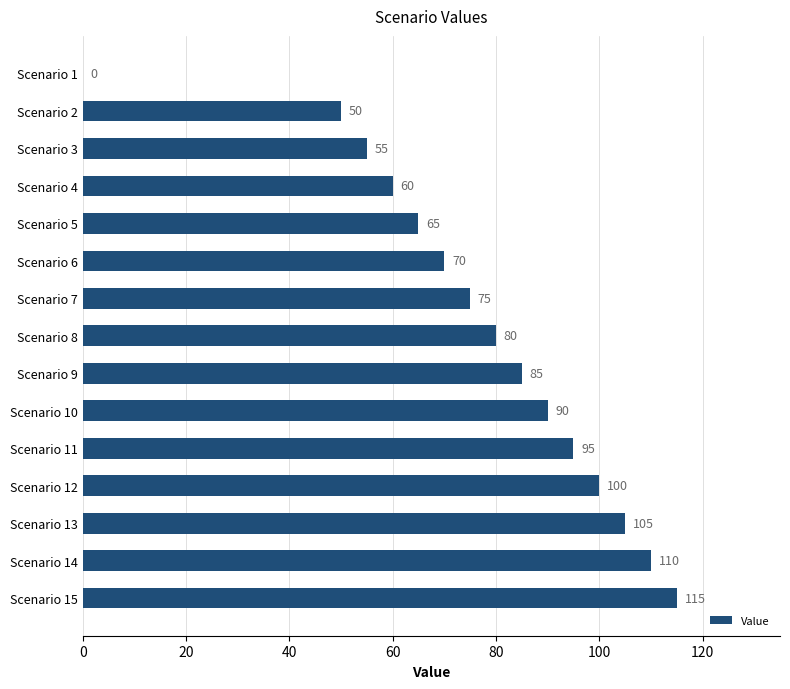

What value does the data have at Scenario 11, to the nearest 10?

100